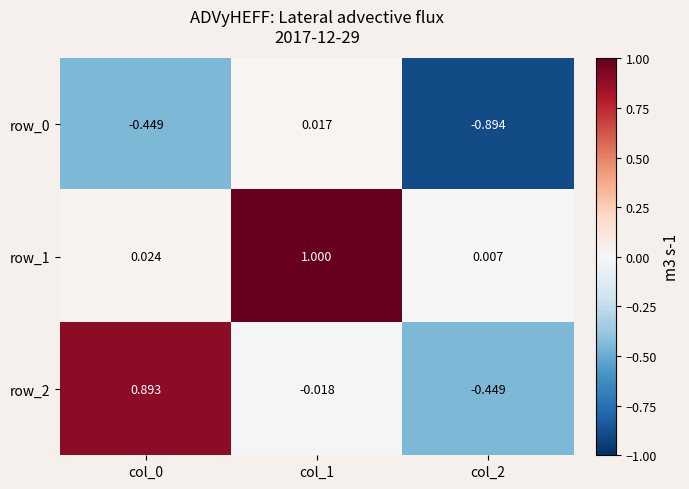

What is the maximum value shown in the chart?

1.0